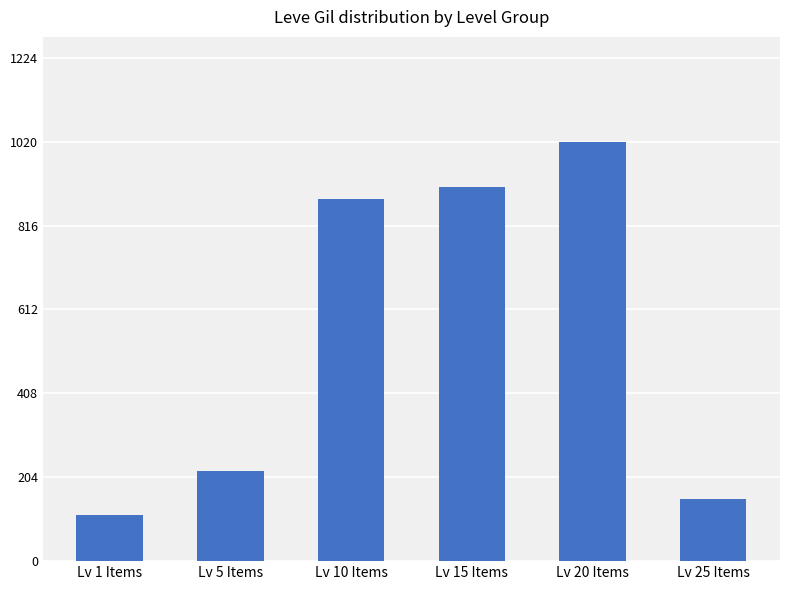

Is it true that the value at Lv 25 Items is 150?

True